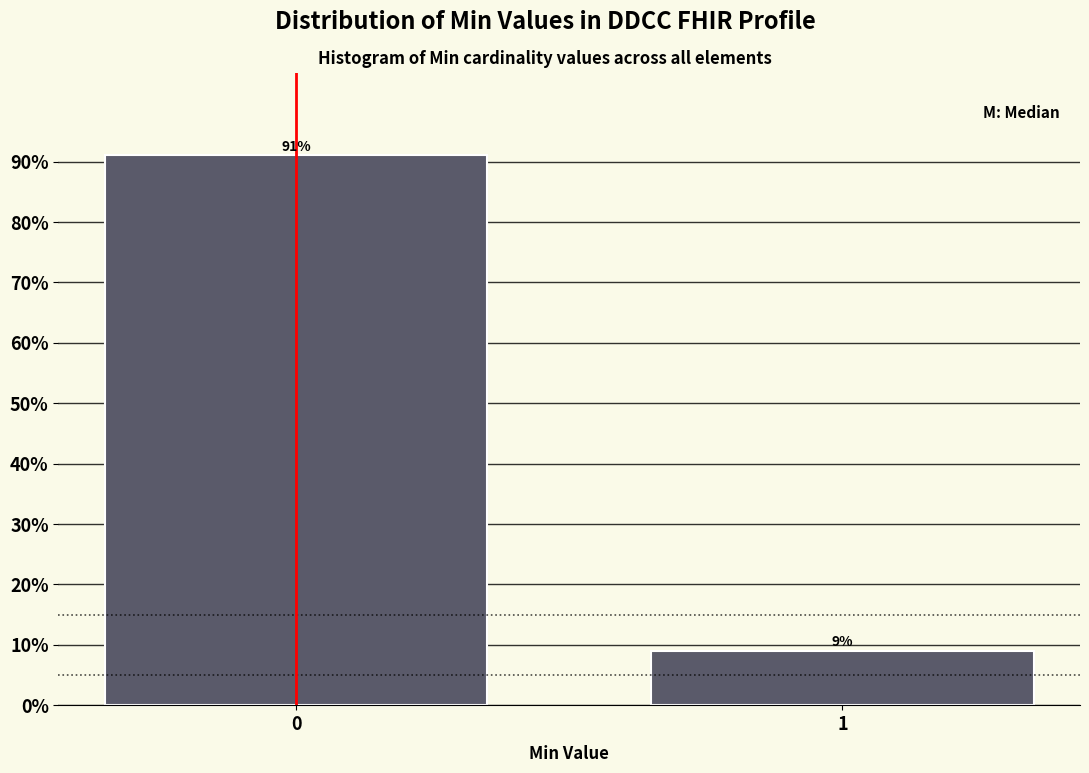

Reading left to right, extract all data points from this chart.

91.0	9.0